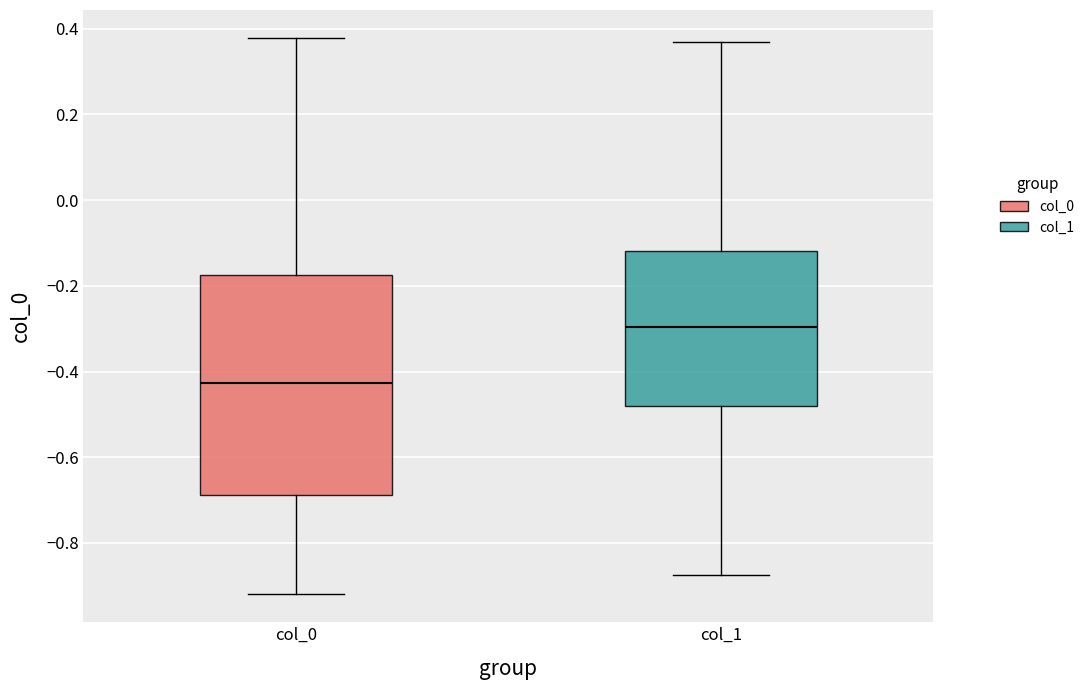

Which box's median line is the lowest?

col_0